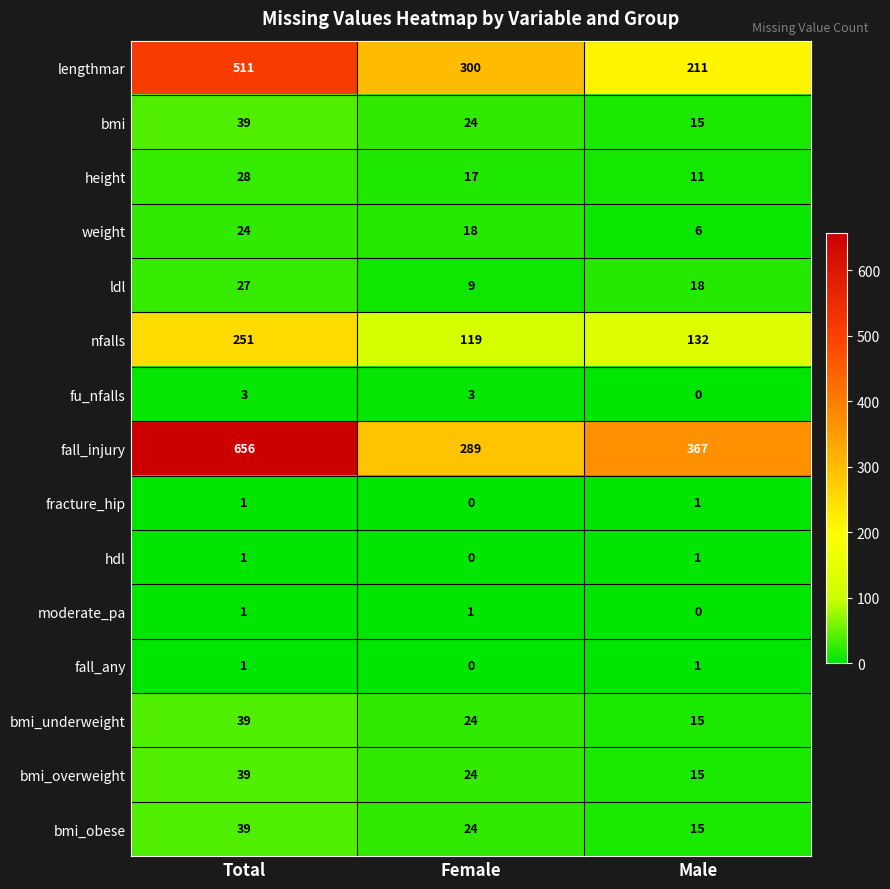

What is the sum of the bmi_overweight values at Total and Female?

63